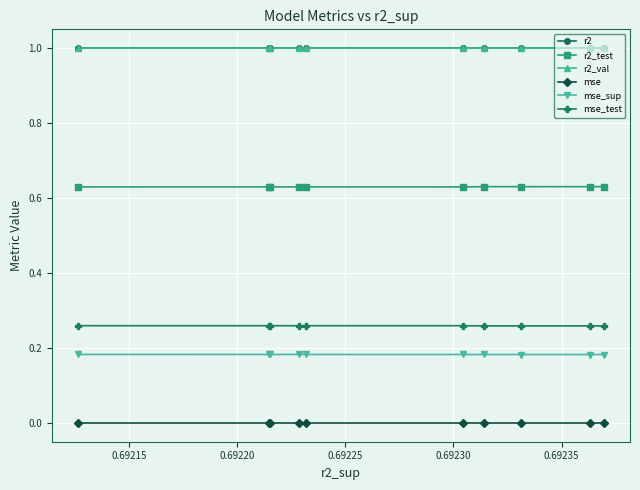

What is the greatest value displayed?

1.0